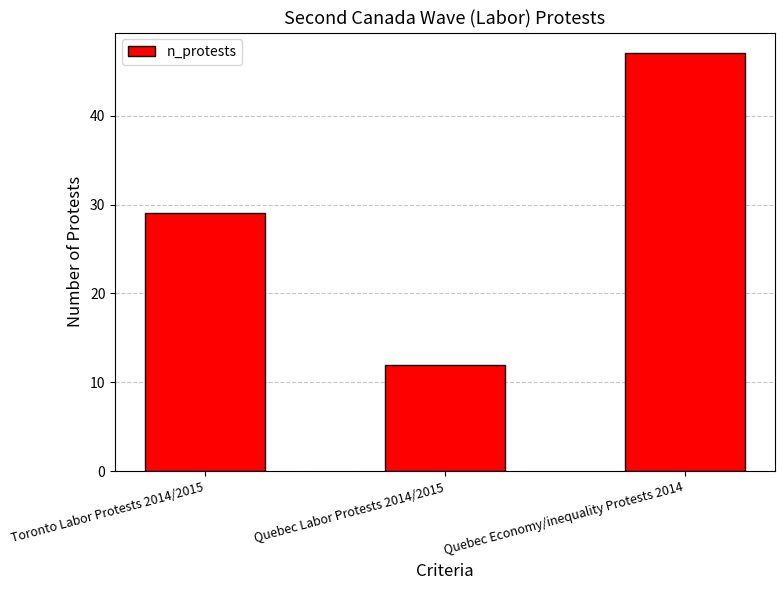

What is the smallest value displayed?

12